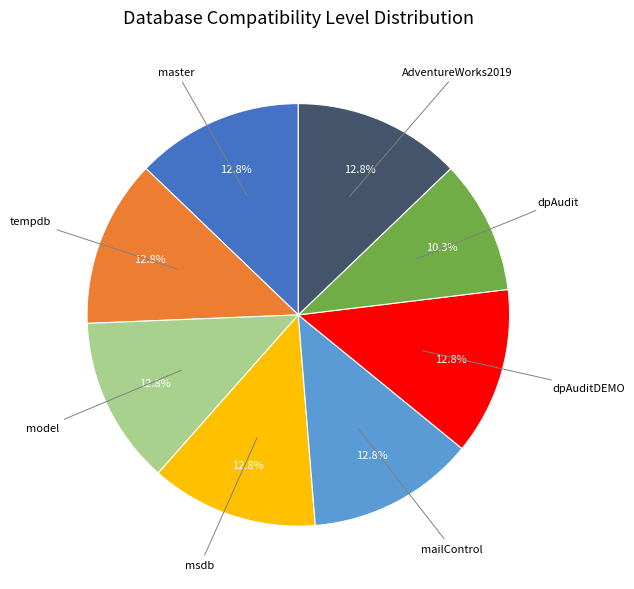

To the nearest percent, what is the average slice percentage?

12%